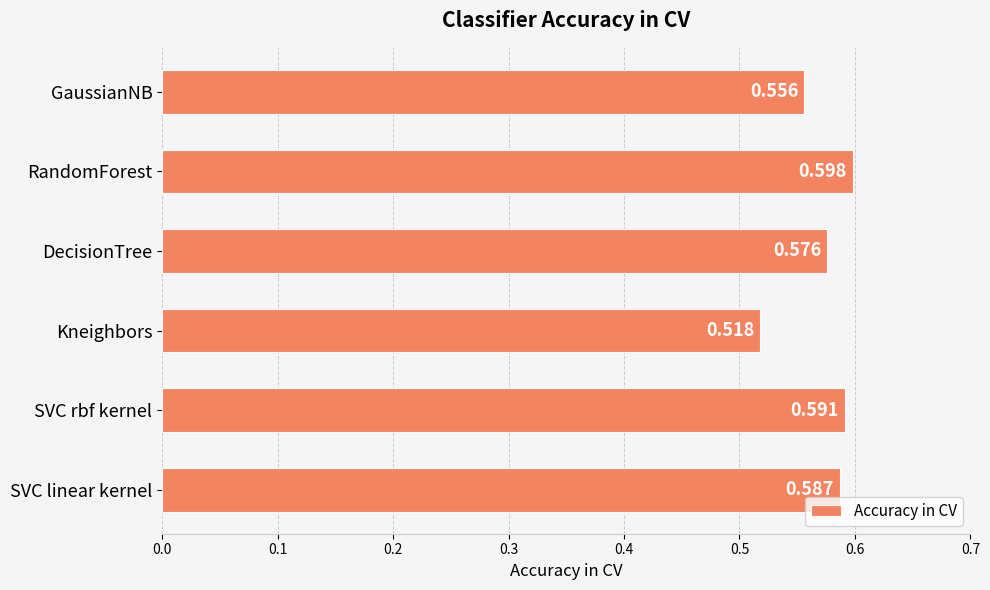

Count the values in the range 0 to 1.

6